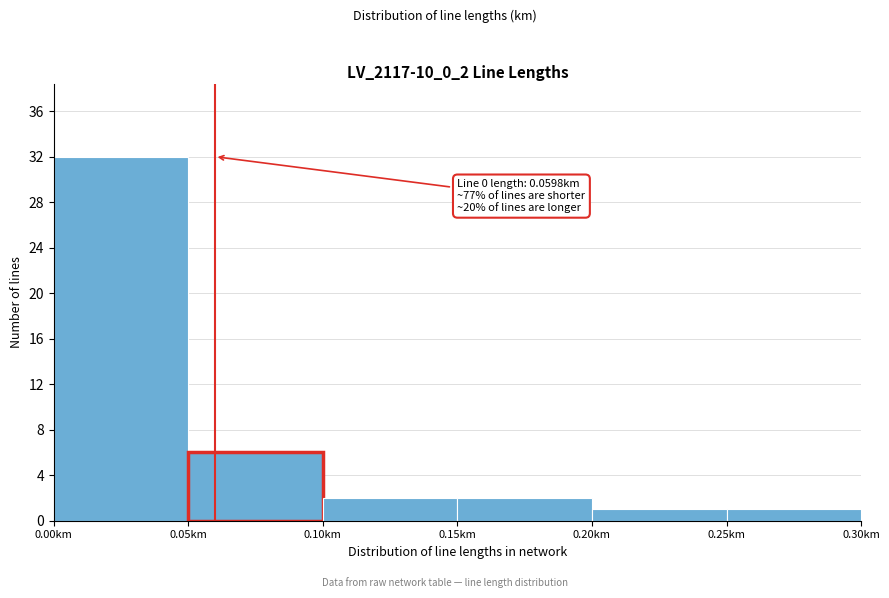

Over which range of the x-axis is the bar tallest?

0.00 to 0.05